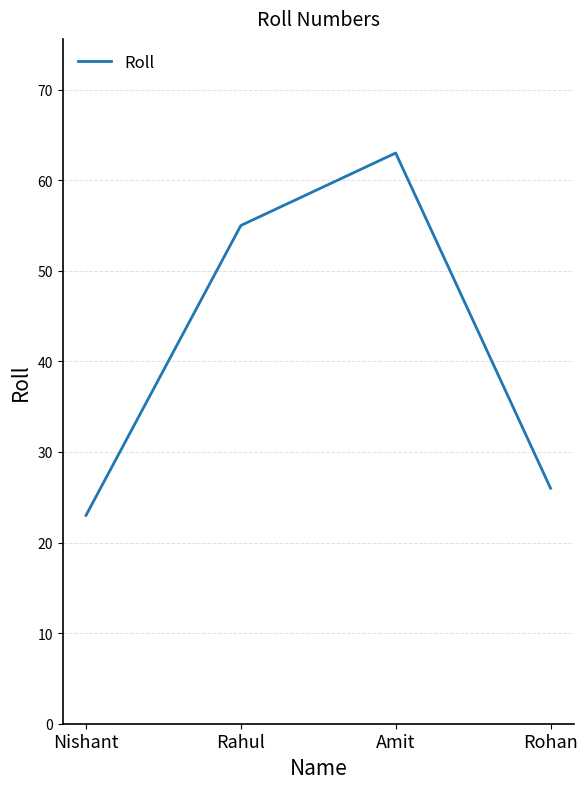

At which label is the value closest to 43?

Rahul